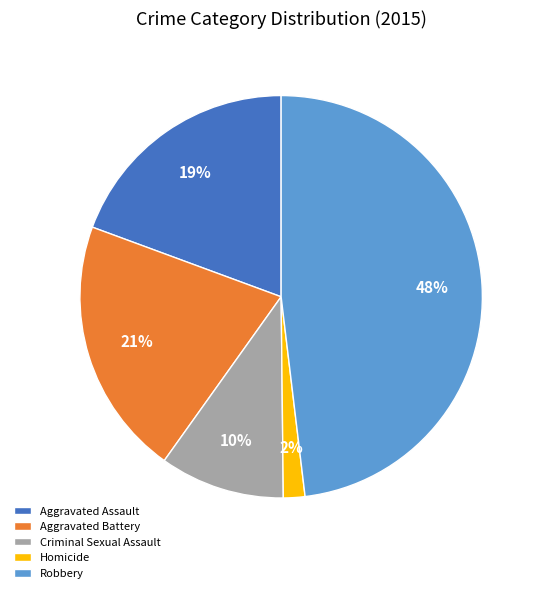

How many slices are in this pie chart?

5